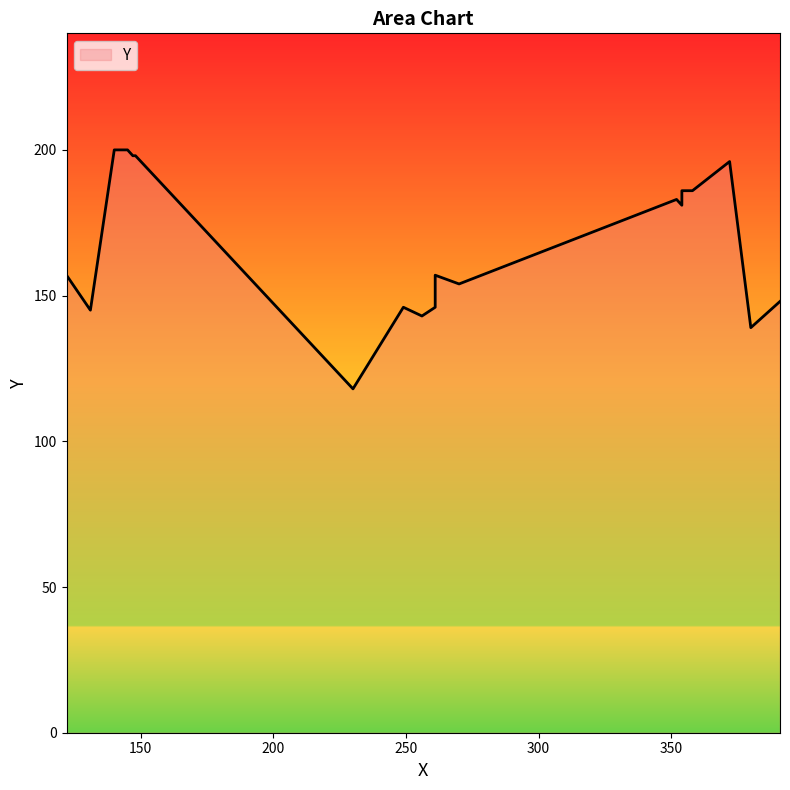

List the labels in order of value, smallest first.

230, 380, 256, 131, 249, 261, 391, 270, 122, 261, 354, 352, 354, 354, 358, 372, 147, 148, 140, 145